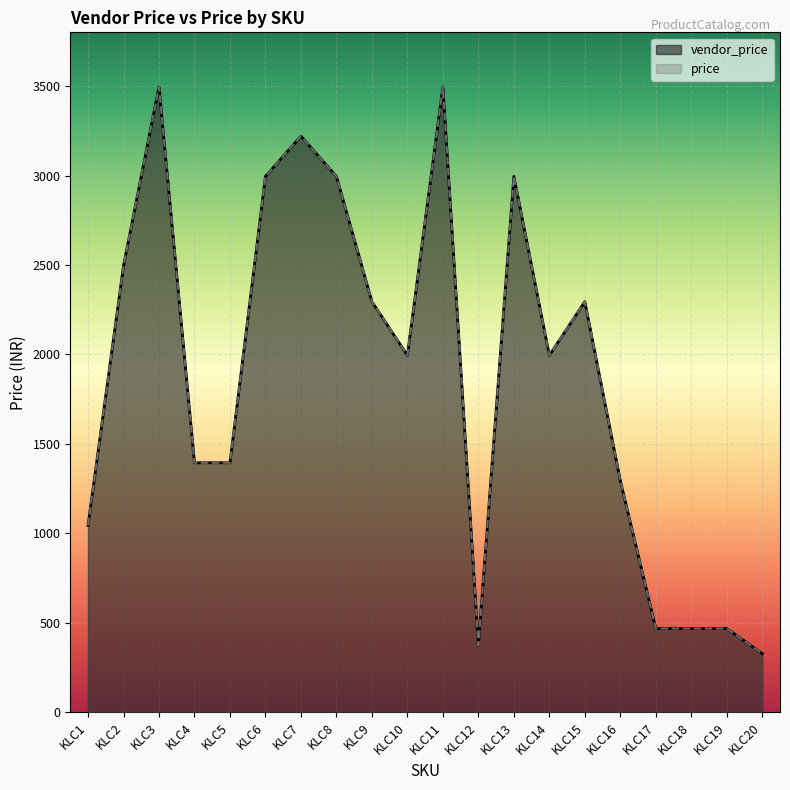

Which series has the largest total across all categories?

vendor_price